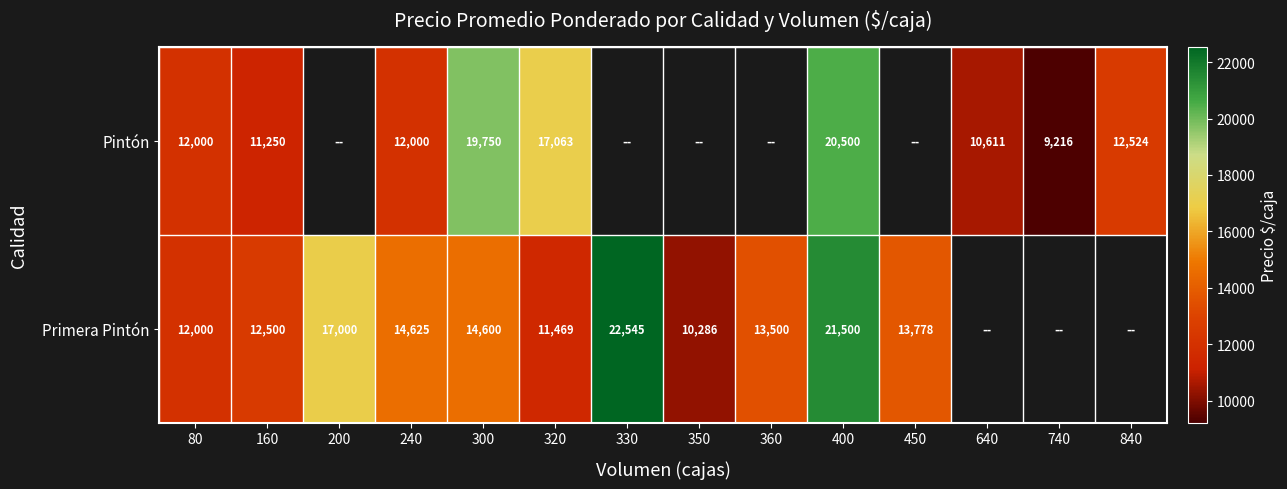

True or false: Primera Pintón has a value of 13778 at 450.

True